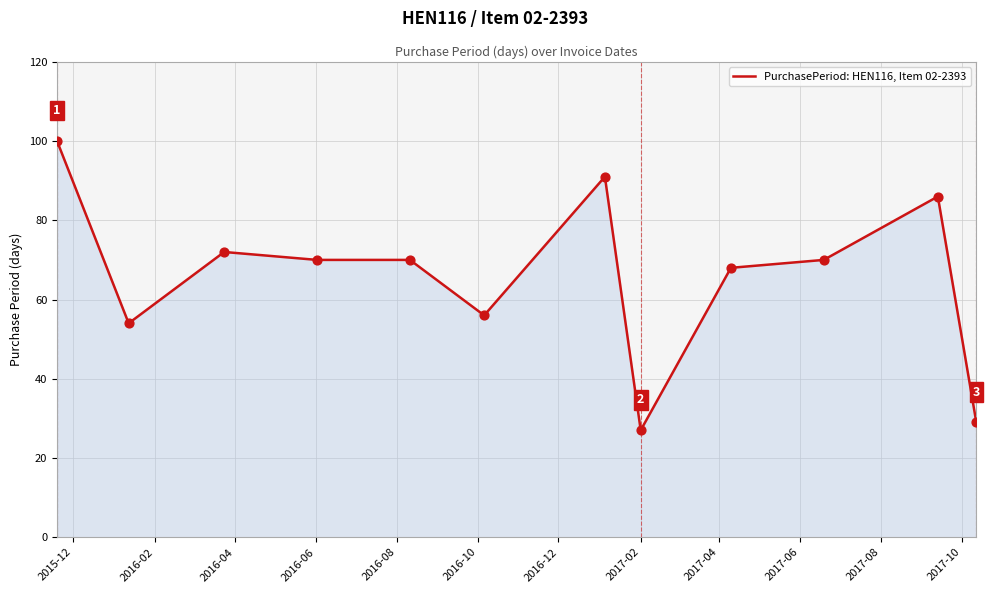

What is the smallest value displayed?

27